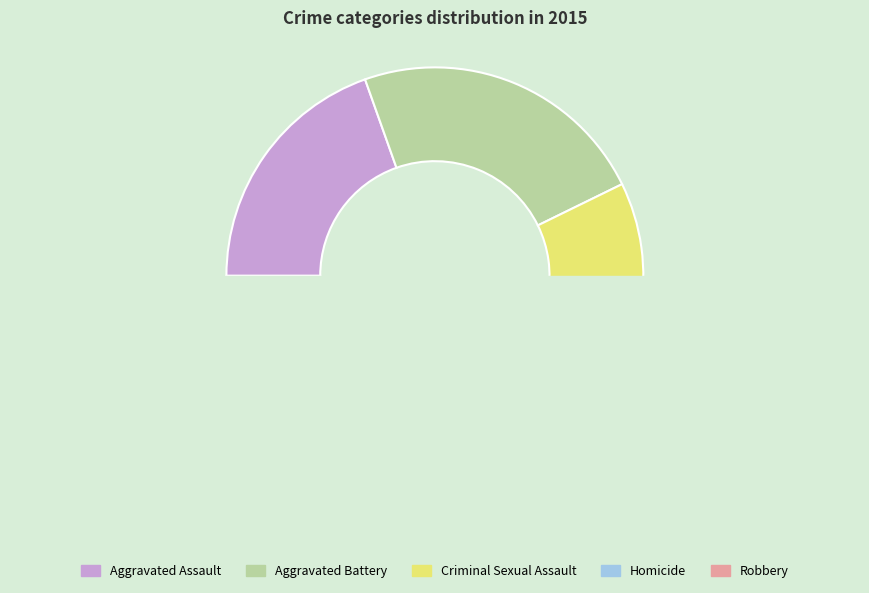

Count the number of slices in the pie.

5